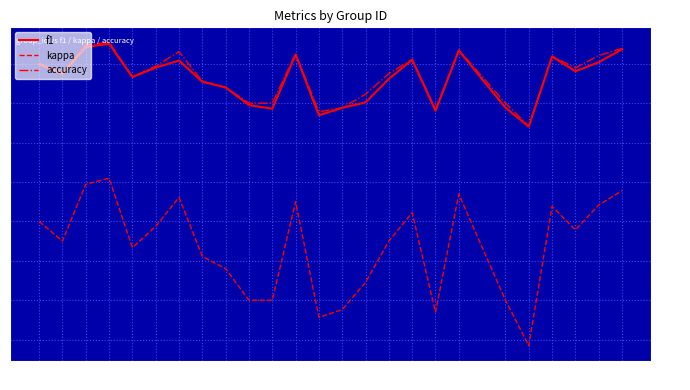

Is it true that f1 equals 0.8 at 10?

False